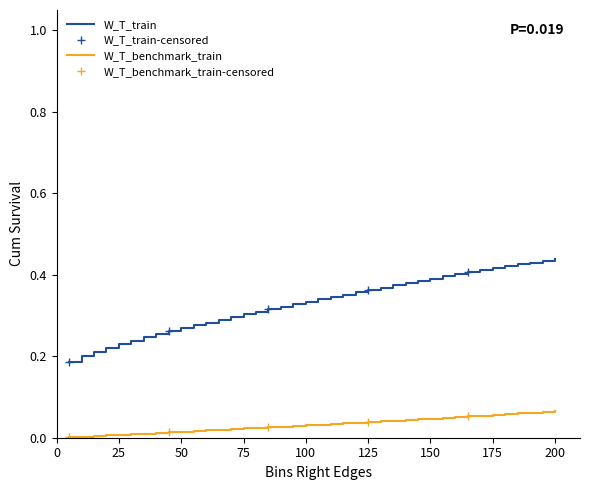

True or false: W_T_benchmark_train and W_T_train cross at least once.

False